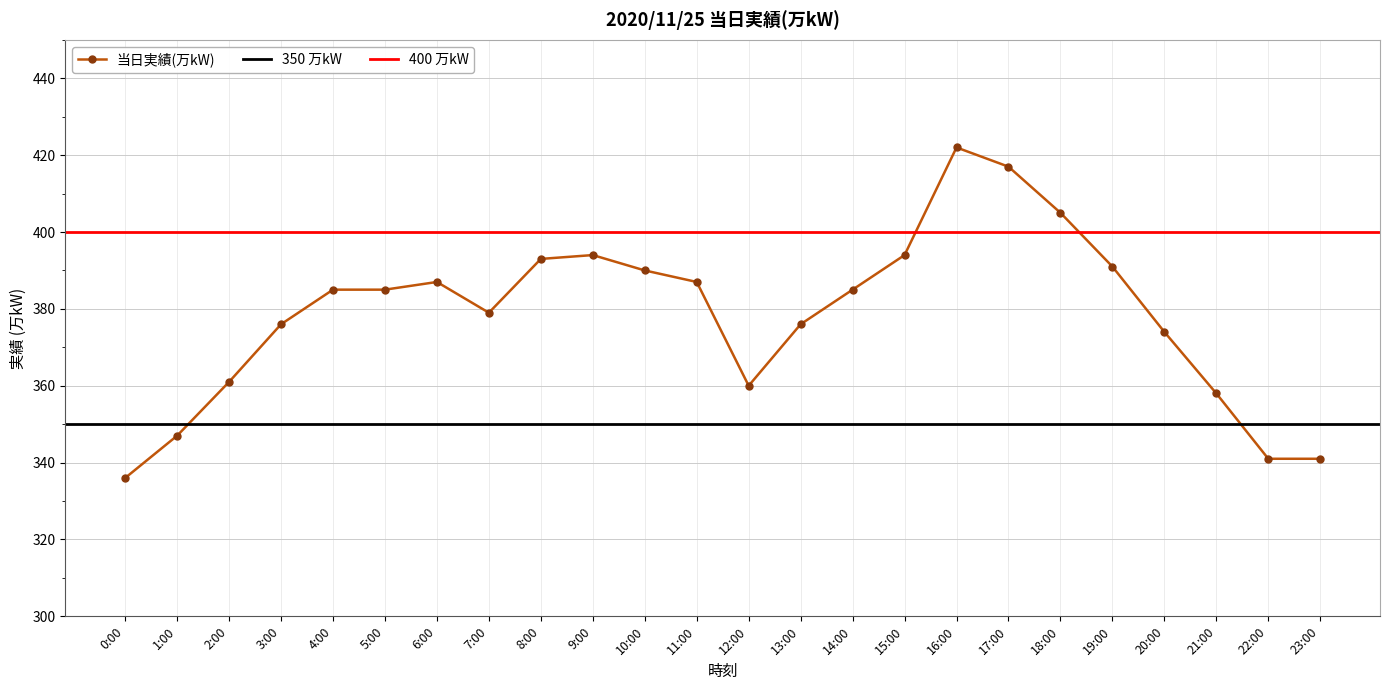

Reading left to right, extract all data points from this chart.

0:00=336	1:00=347	2:00=361	3:00=376	4:00=385	5:00=385	6:00=387	7:00=379	8:00=393	9:00=394	10:00=390	11:00=387	12:00=360	13:00=376	14:00=385	15:00=394	16:00=422	17:00=417	18:00=405	19:00=391	20:00=374	21:00=358	22:00=341	23:00=341